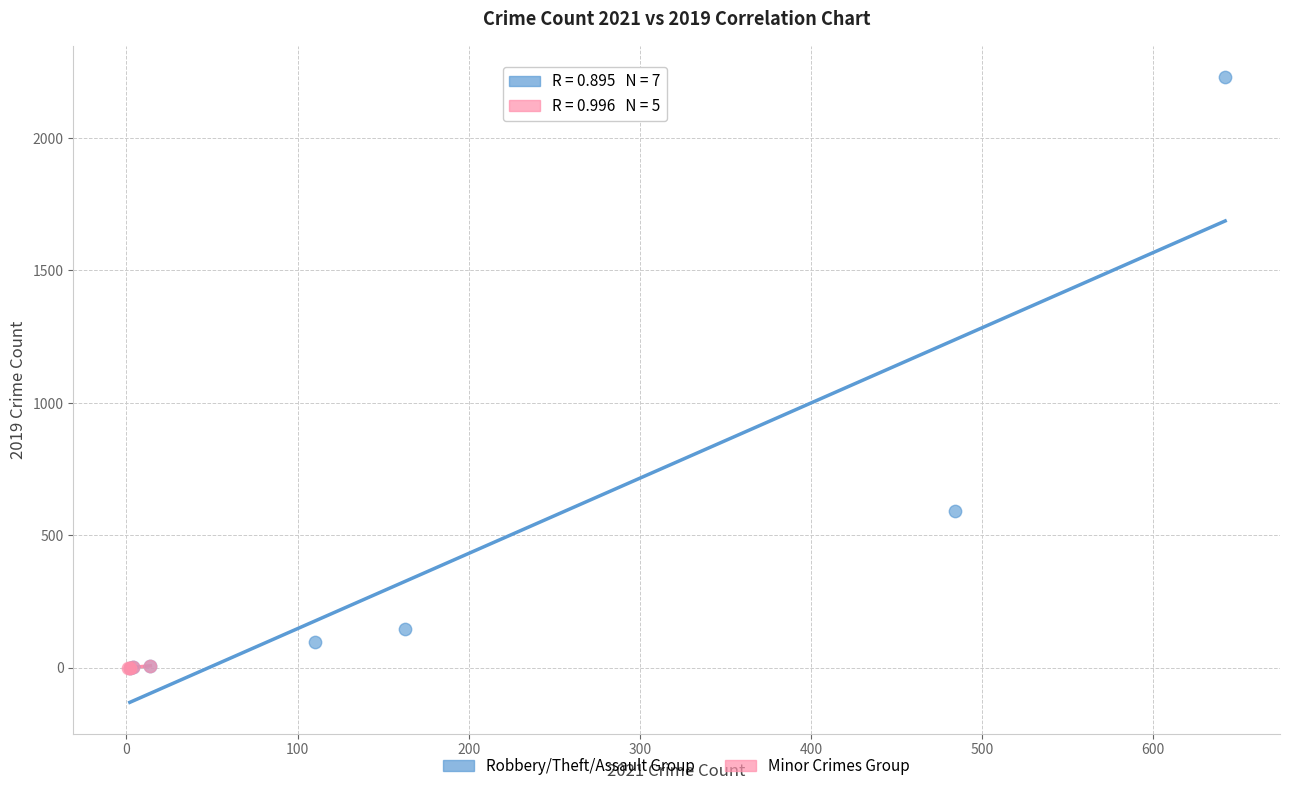

Which series reaches the maximum Y coordinate?

Robbery/Theft/Assault Group